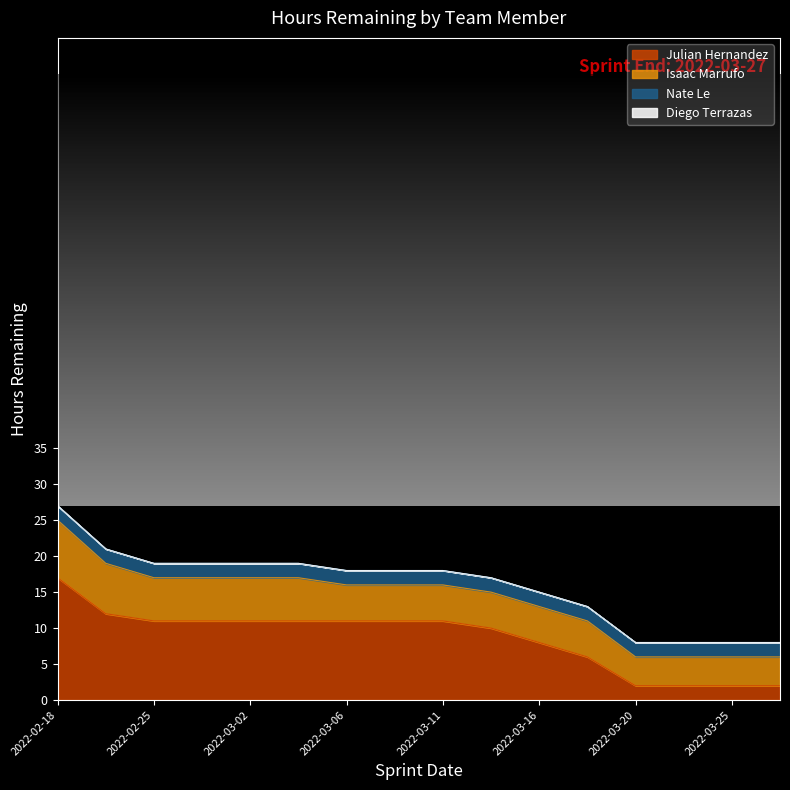

Is it true that Isaac Marrufo equals 4 at 2022-03-23?

True